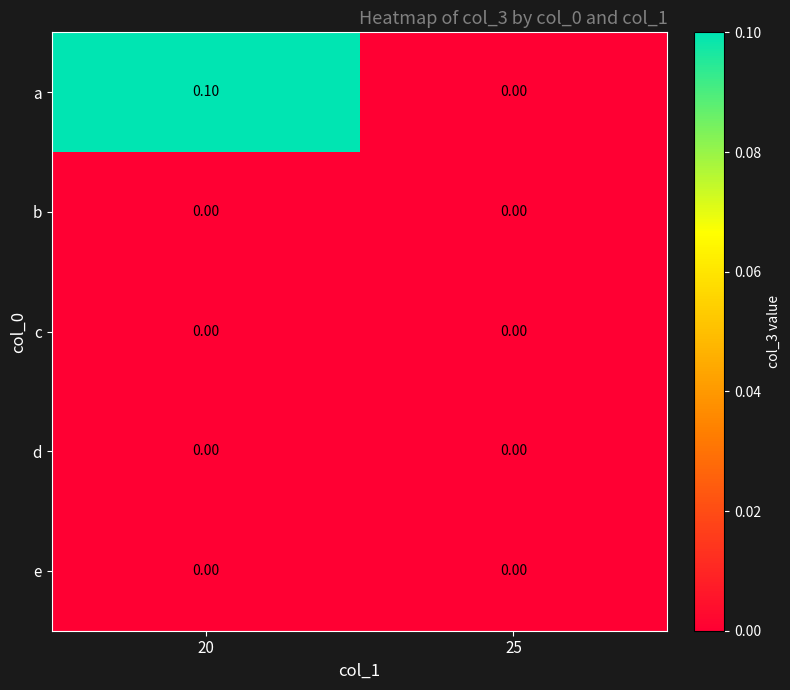

Which series changed the most between 20 and 25?

a